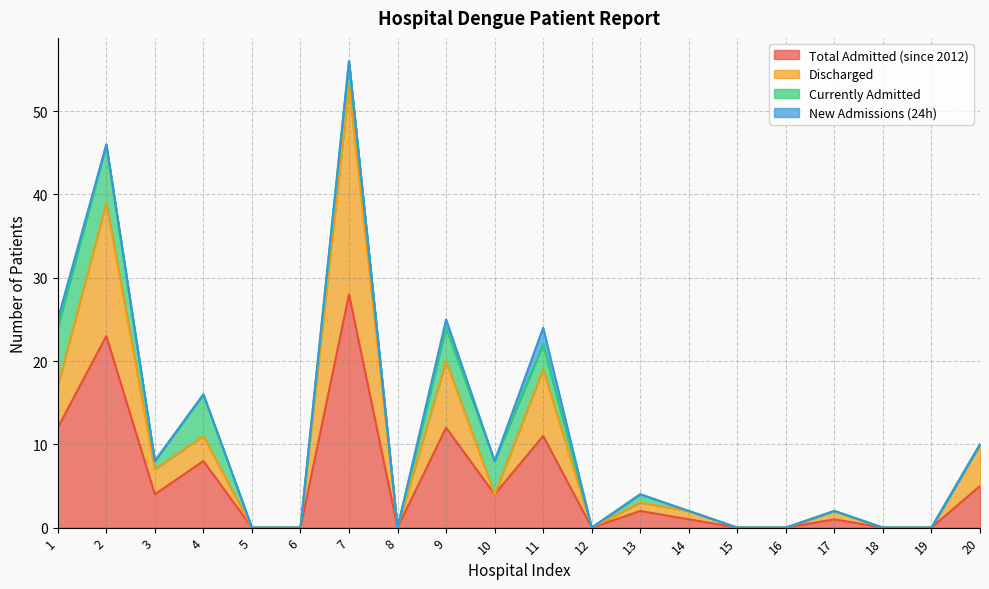

Is it true that Total Admitted (since 2012) equals 0 at 6?

True